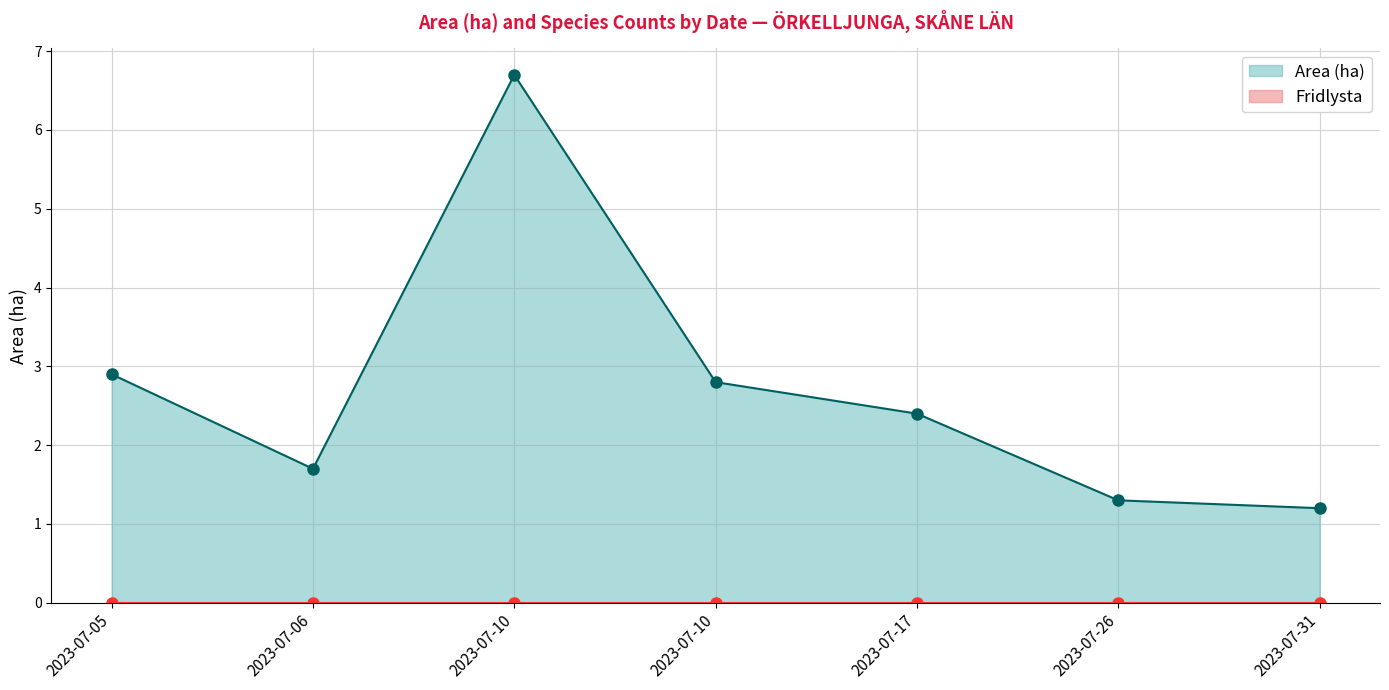

True or false: Fridlysta has more than 0 points higher than both neighbors.

False